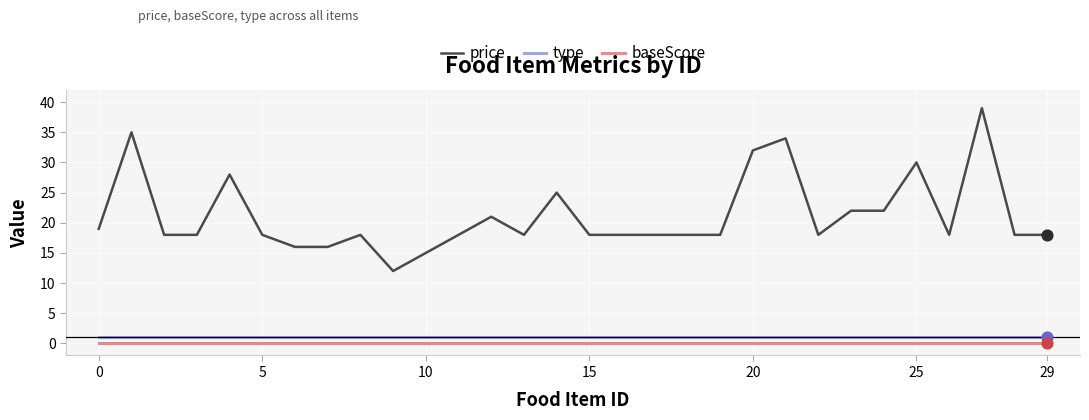

Which series has the largest total across all categories?

price